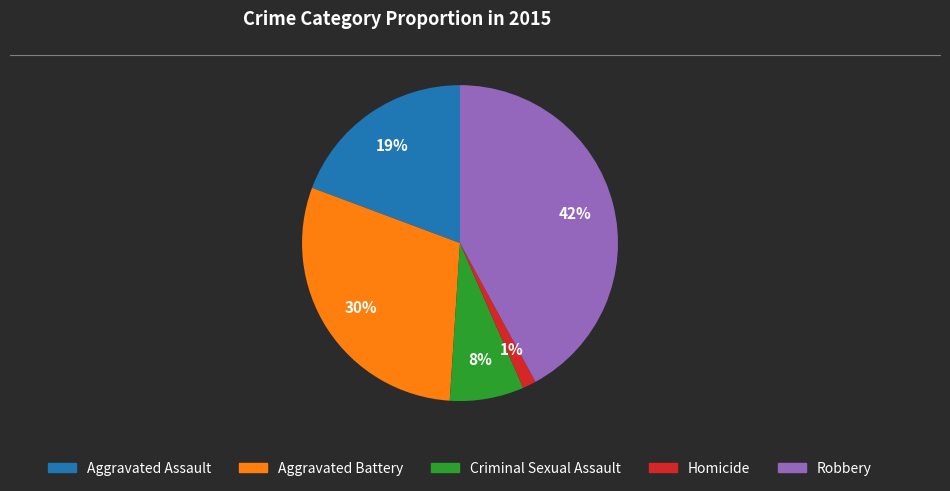

Do Aggravated Assault and Homicide together represent more than half of the pie?

No